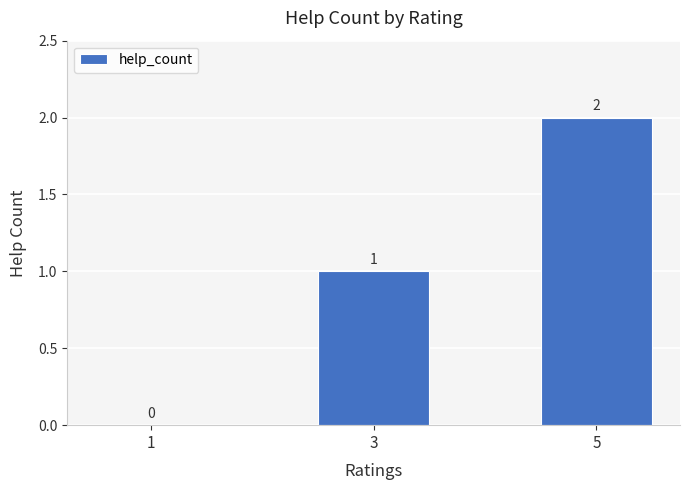

What is the average value?

1